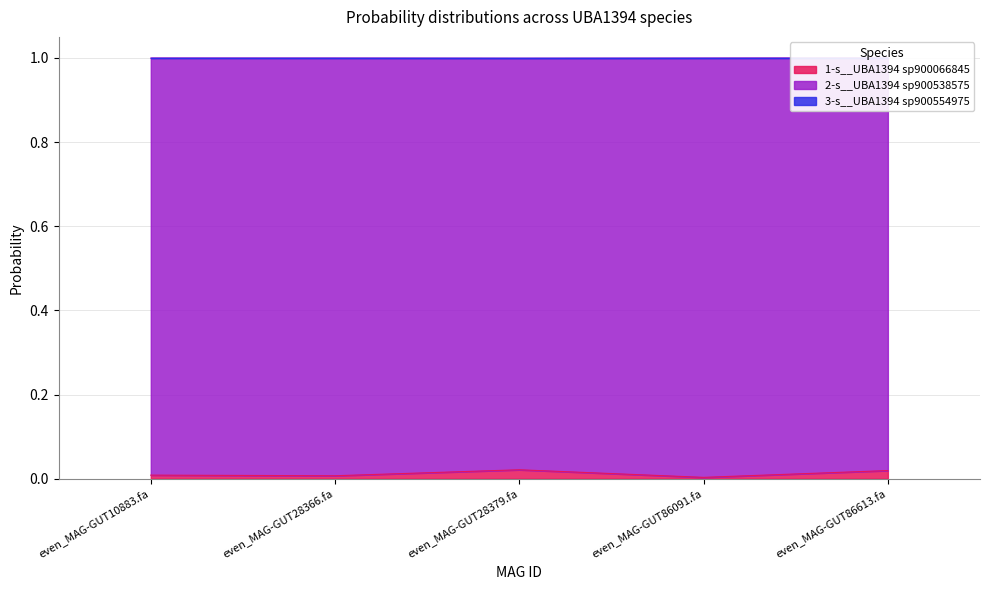

Which category has the lowest value across all series?

even_MAG-GUT86091.fa